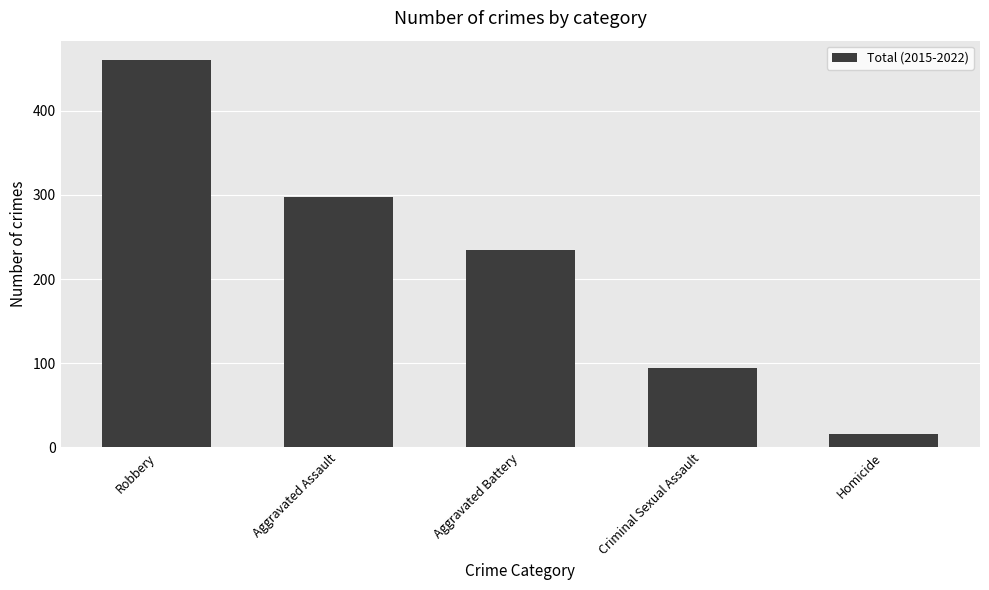

How many distinct data groups are displayed?

1